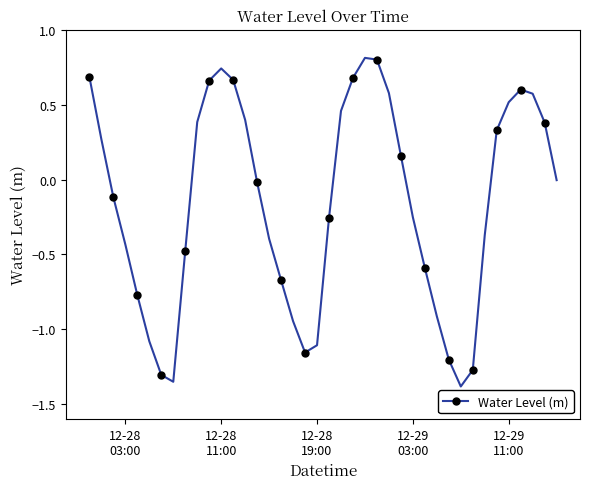

How many points are lower than both their immediate neighbors (excluding endpoints)?

3